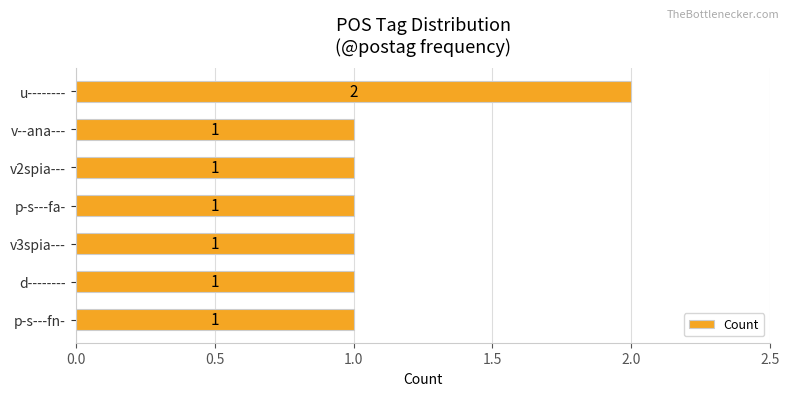

True or false: the data shows 2 at v3spia---.

False